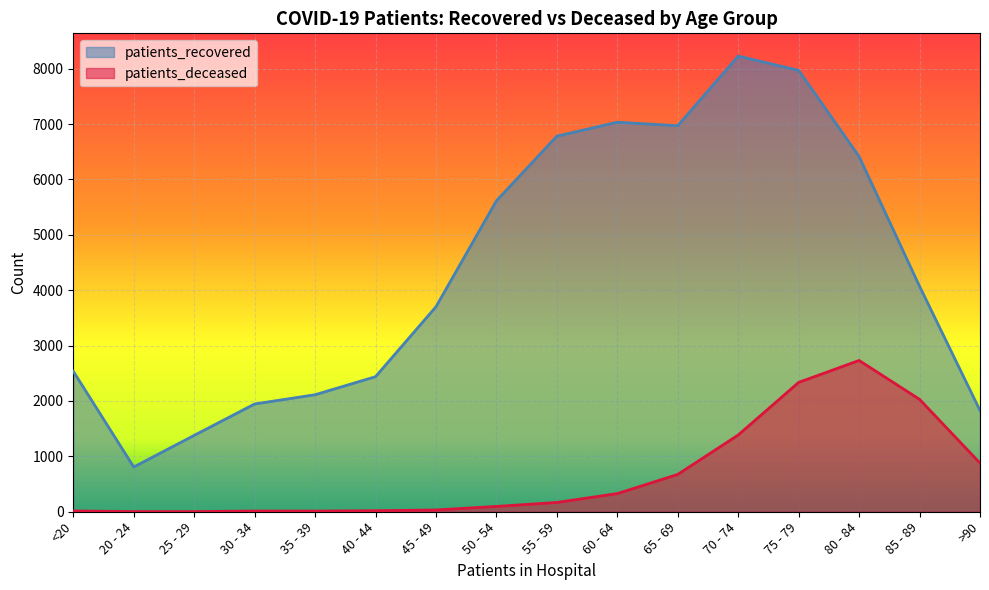

True or false: patients_deceased and patients_recovered intersect in this chart.

False